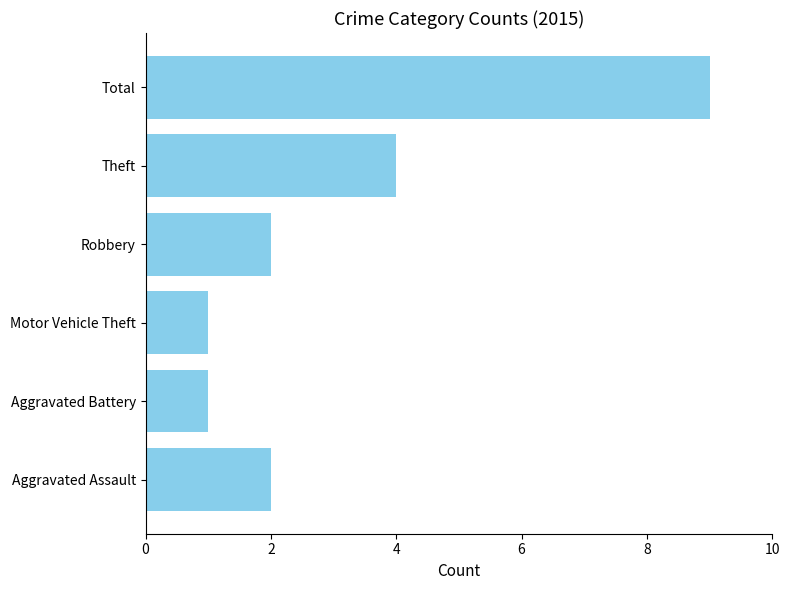

Where is the data nearest to the value 5?

Theft